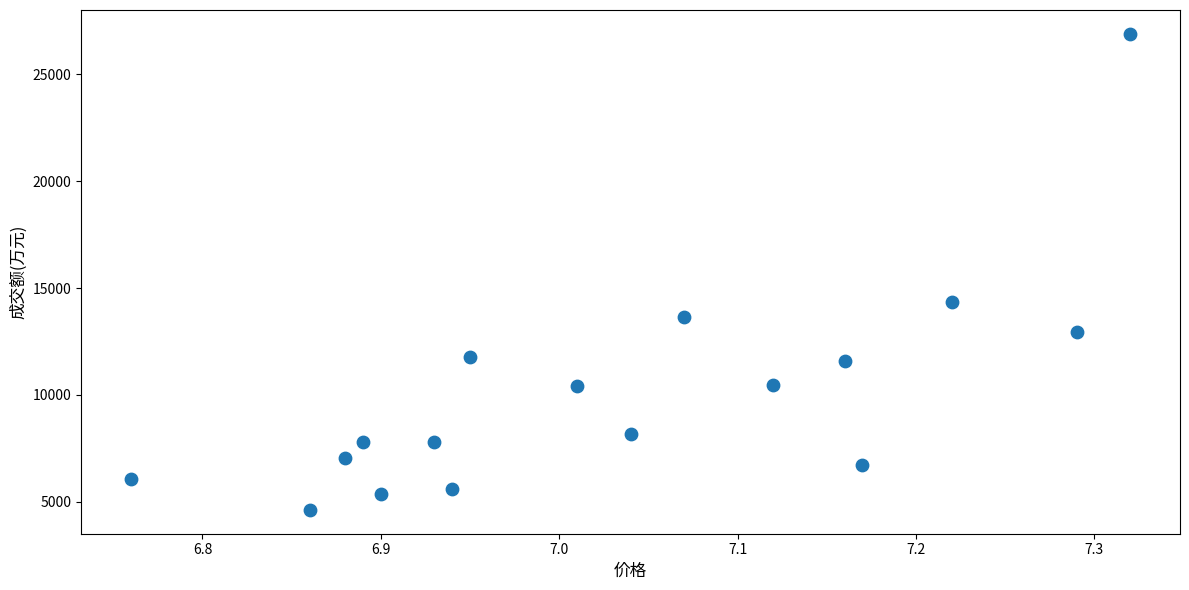

What is the range of Y values (max minus min)?

22294